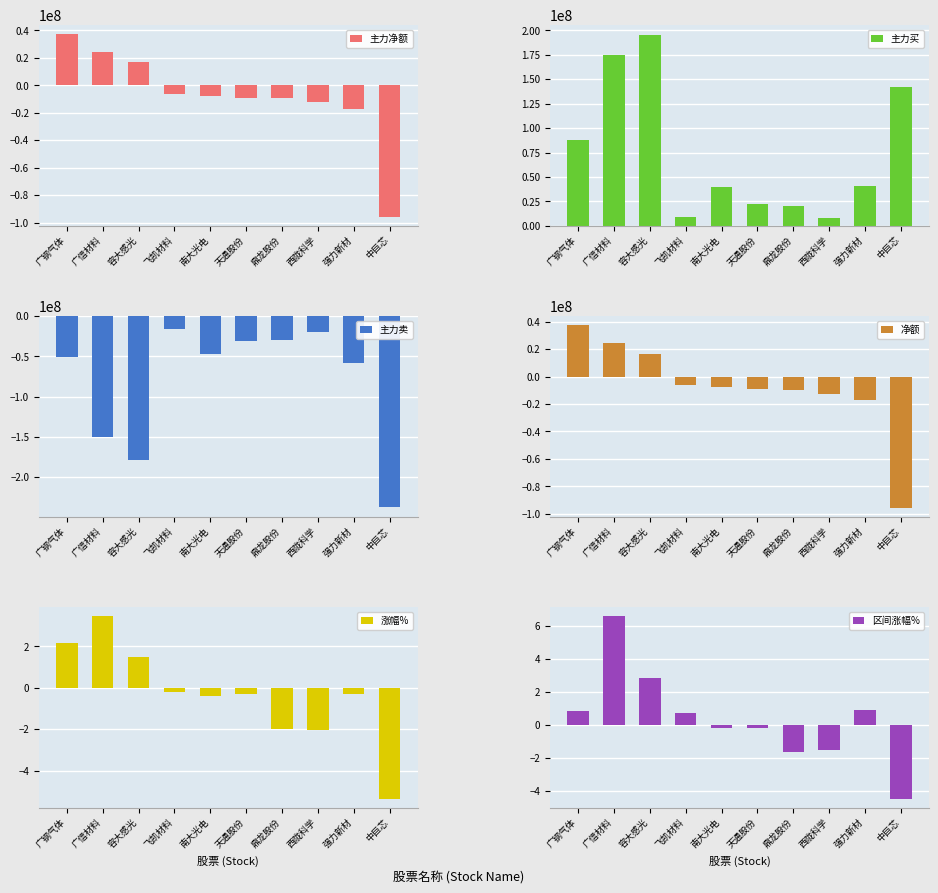

Which series has the largest total across all categories?

主力买